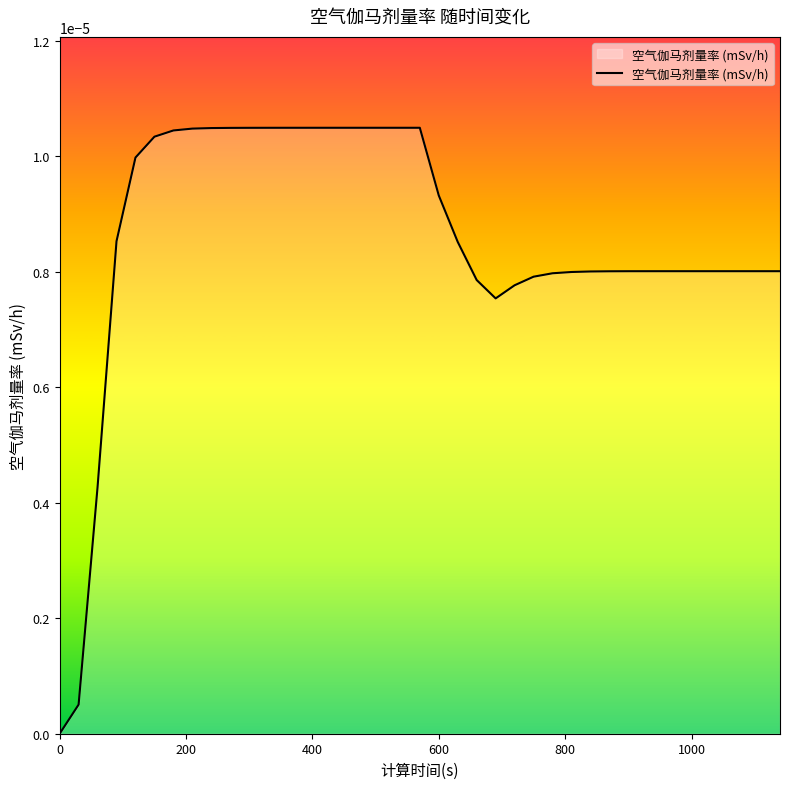

True or false: there are more than 1 points higher than both neighbors.

False